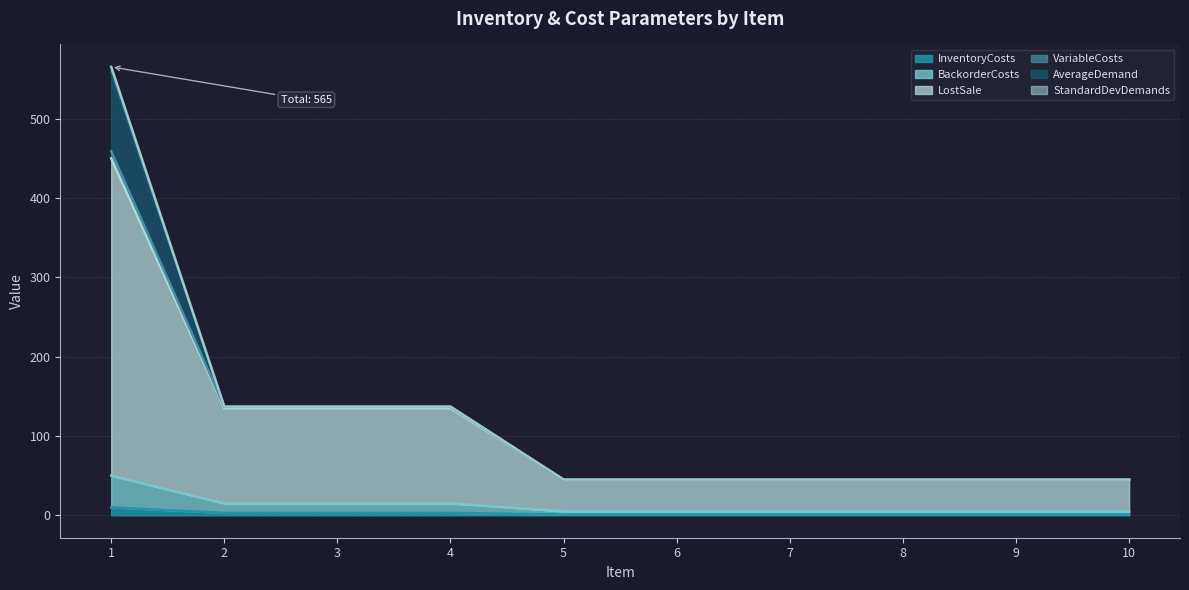

The value of LostSale at 10 is 31. True or false?

False